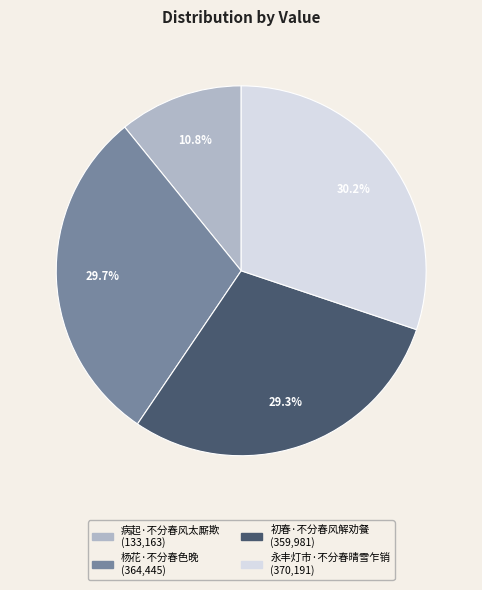

Count the number of slices in the pie.

4